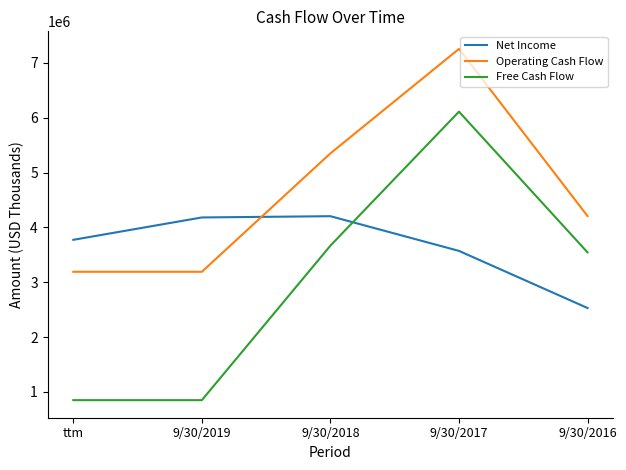

What are all the series names shown in the legend?

Net Income, Operating Cash Flow, Free Cash Flow